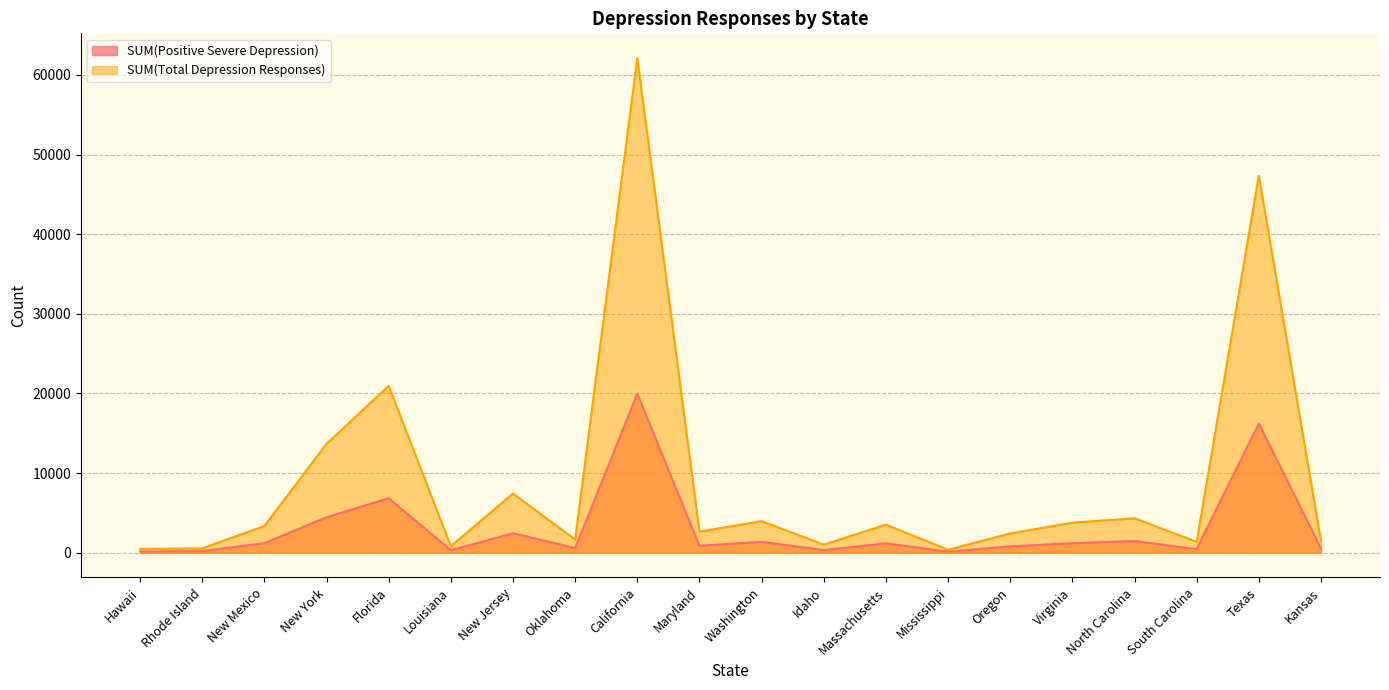

At which category does SUM(Positive Severe Depression) reach its first local valley?

Louisiana